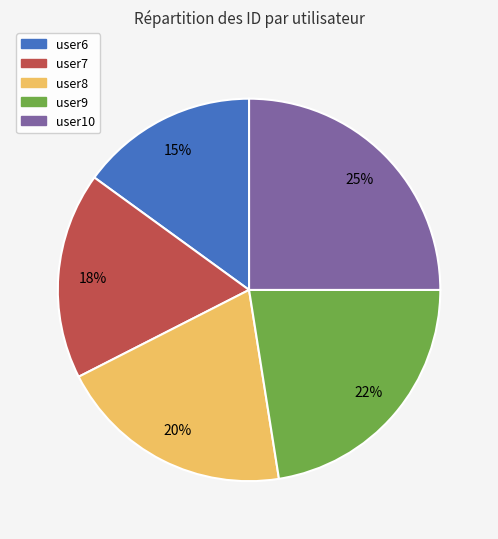

Does any single category account for the majority?

No